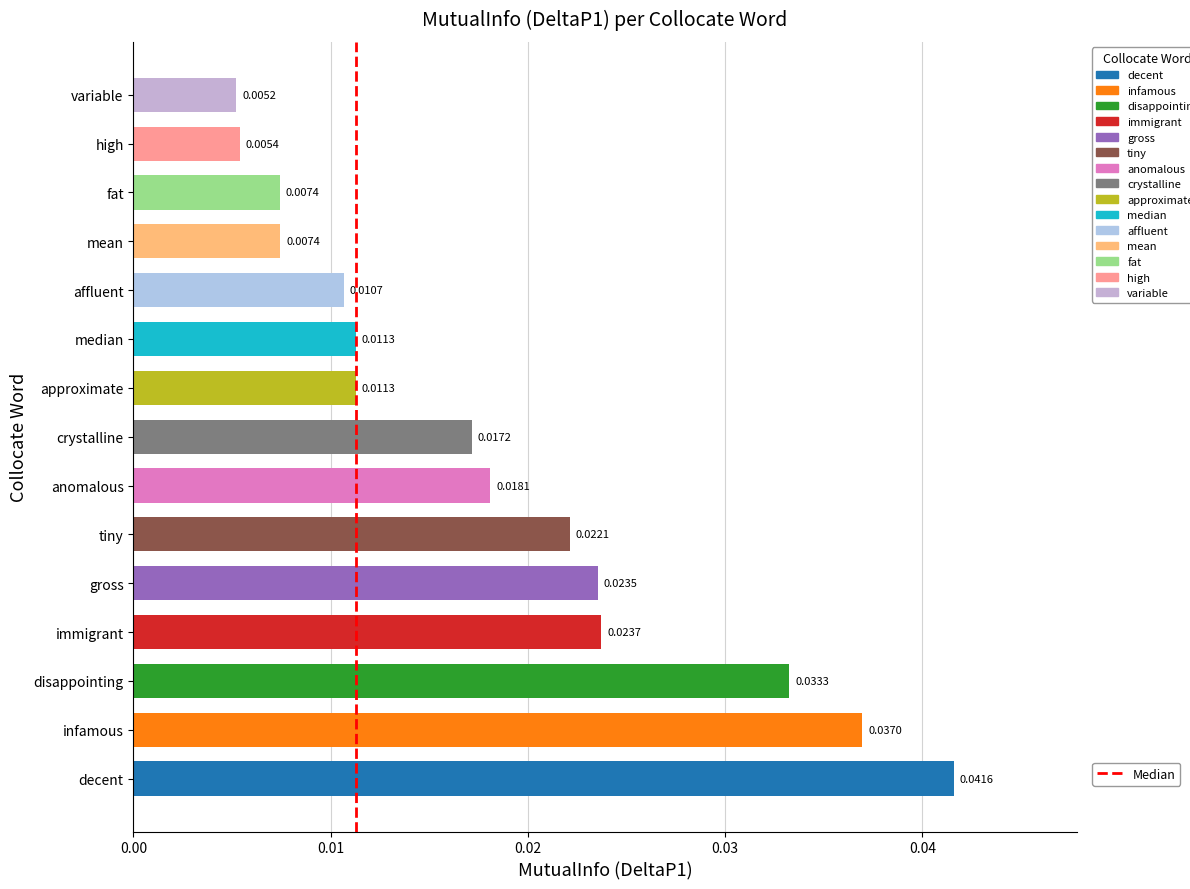

Are the bars grouped side by side (vs. stacked)?

No